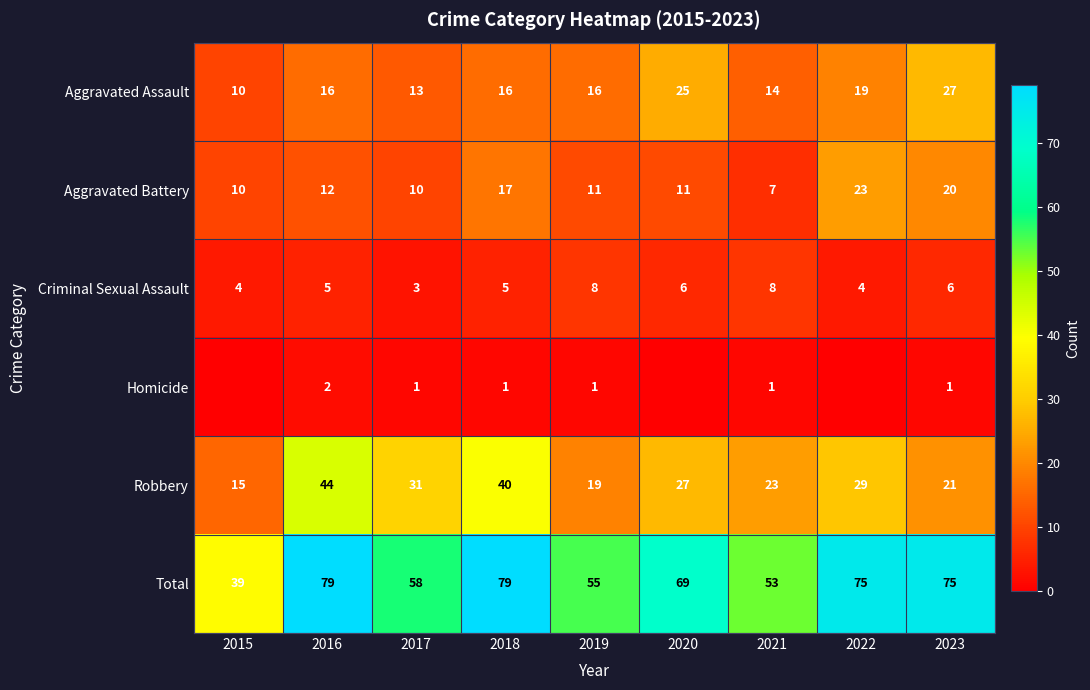

What is the minimum value for Aggravated Battery?

7